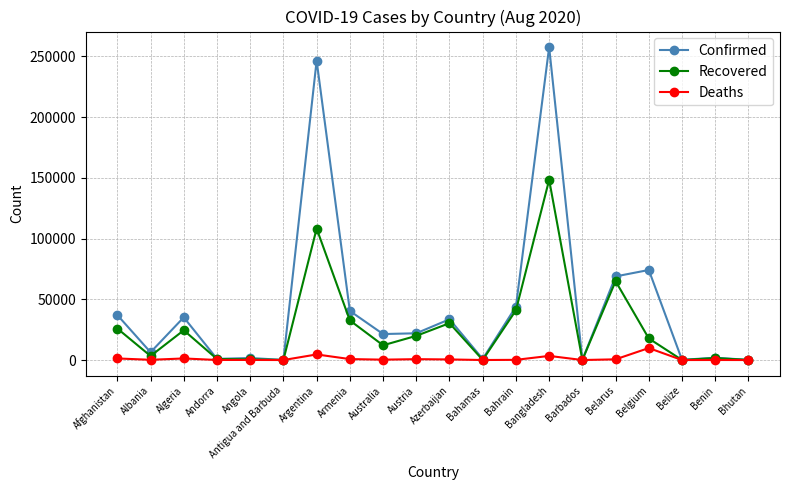

What is the difference between the maximum and minimum values in the Deaths series?

9872